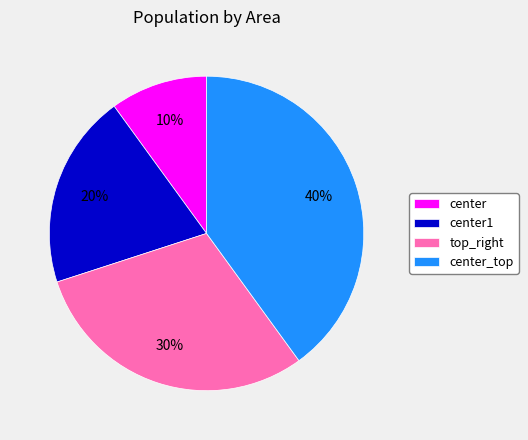

To the nearest percent, what is the difference between the center and center1 slice percentages?

10%